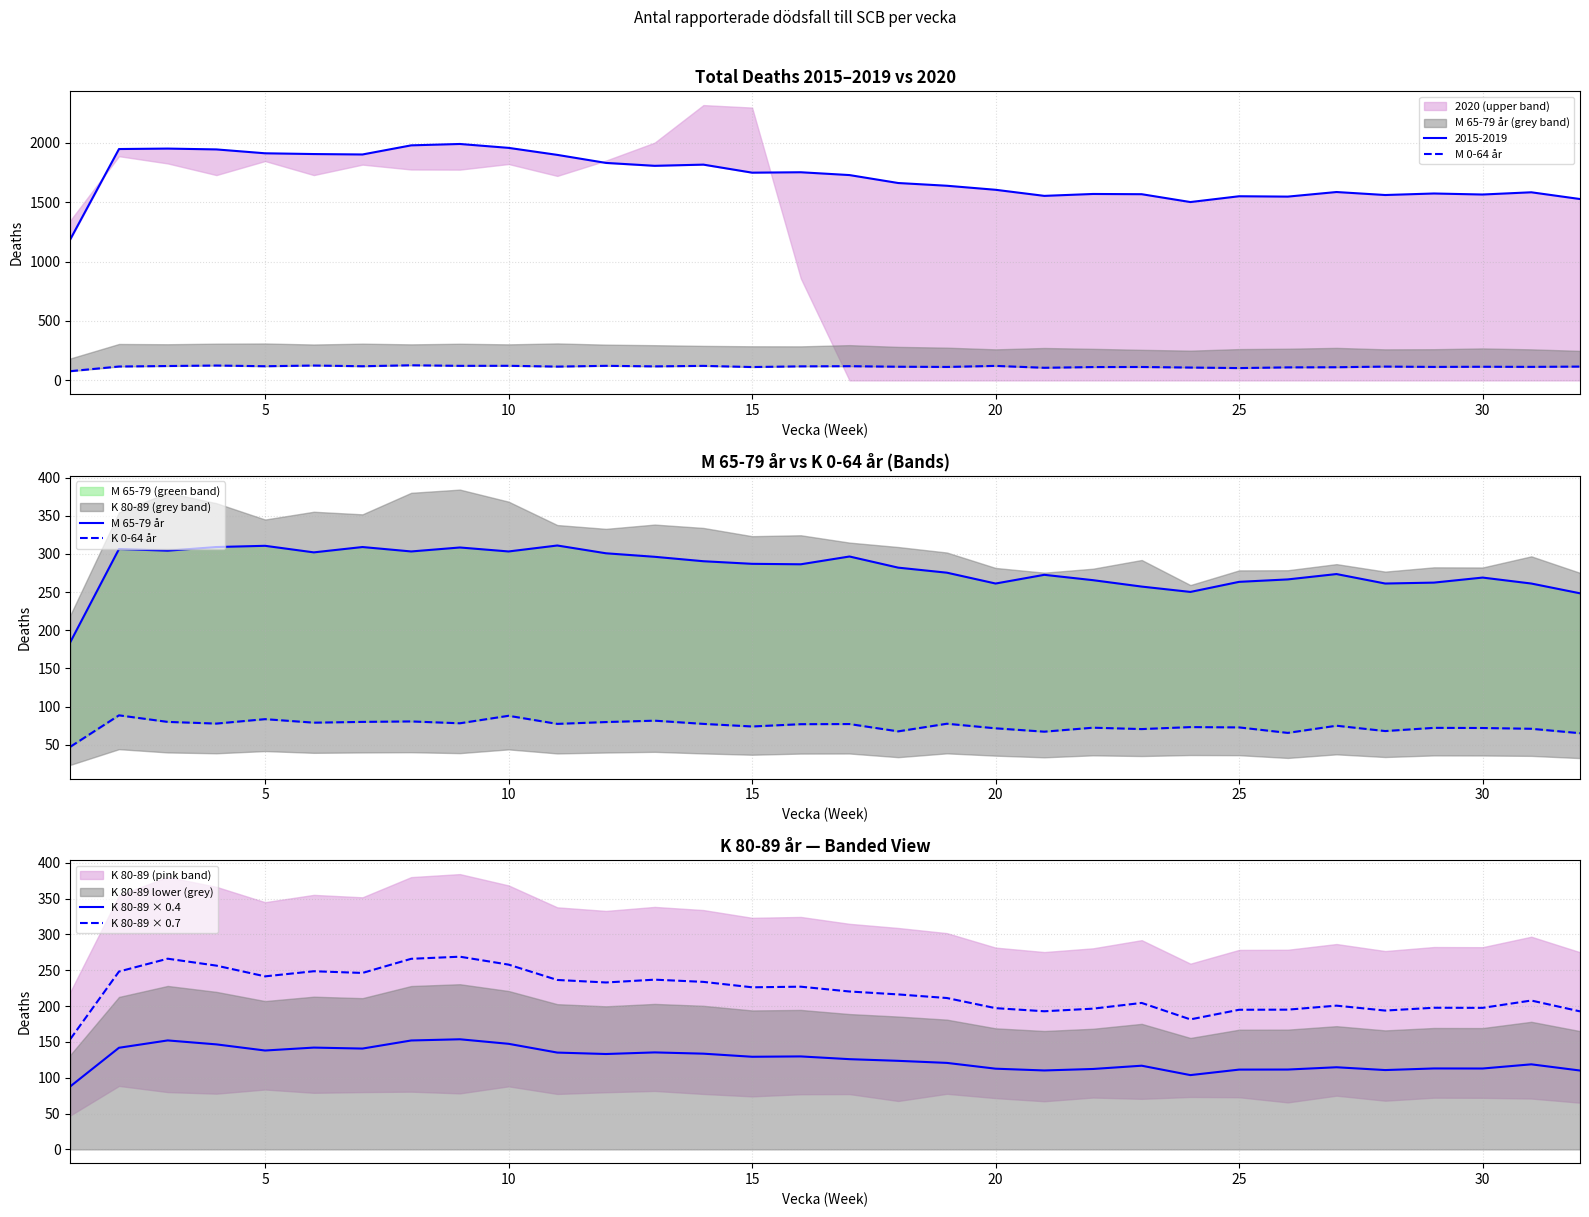

True or false: M 0-64 år has more than 0 points higher than both neighbors.

True